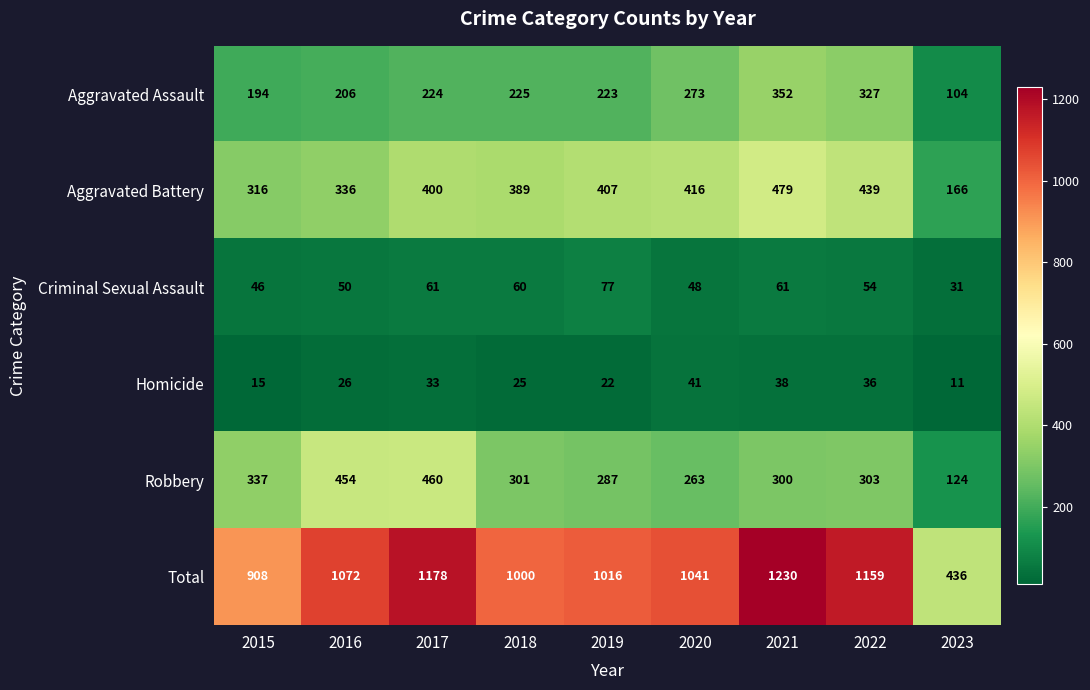

Which category has the lowest value across all series?

2023